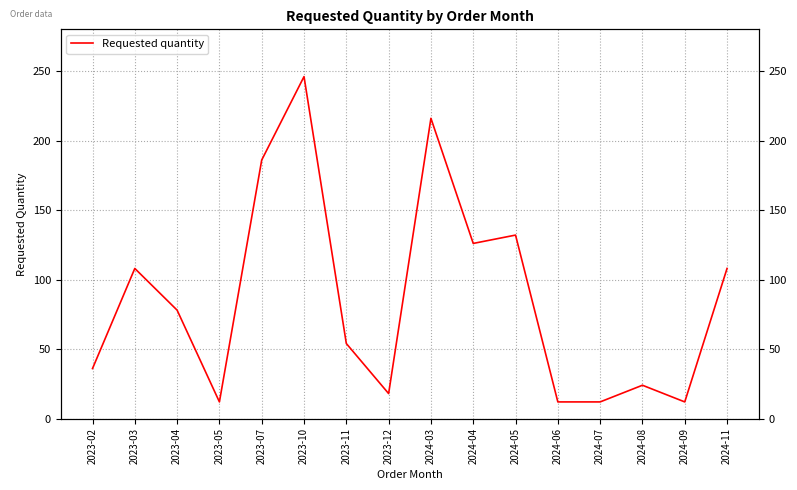

The value at 2023-04 is 46. True or false?

False